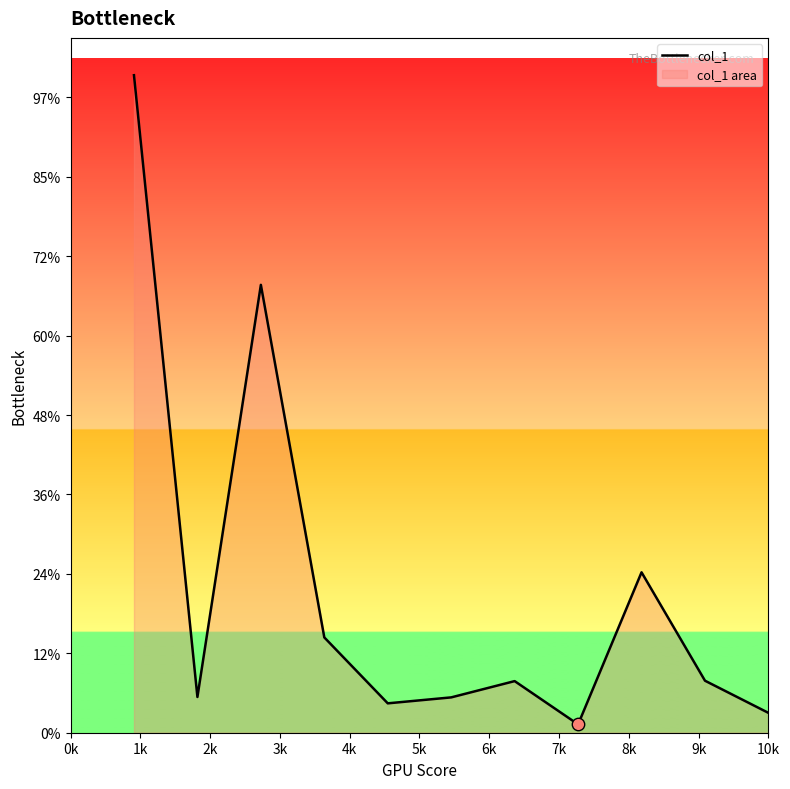

Which has a higher value, 10k or 4k?

4k